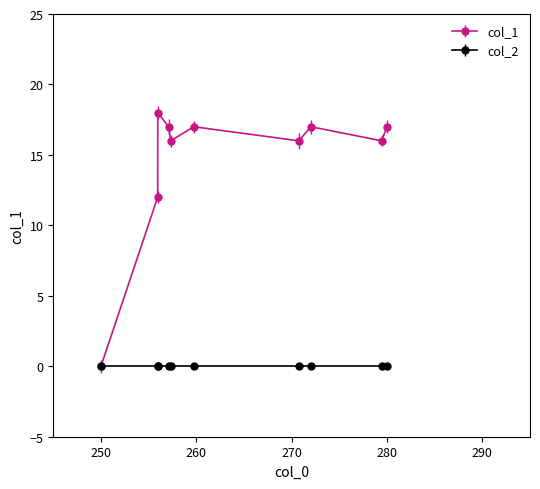

True or false: col_1 has more than 0 interior local peaks.

True